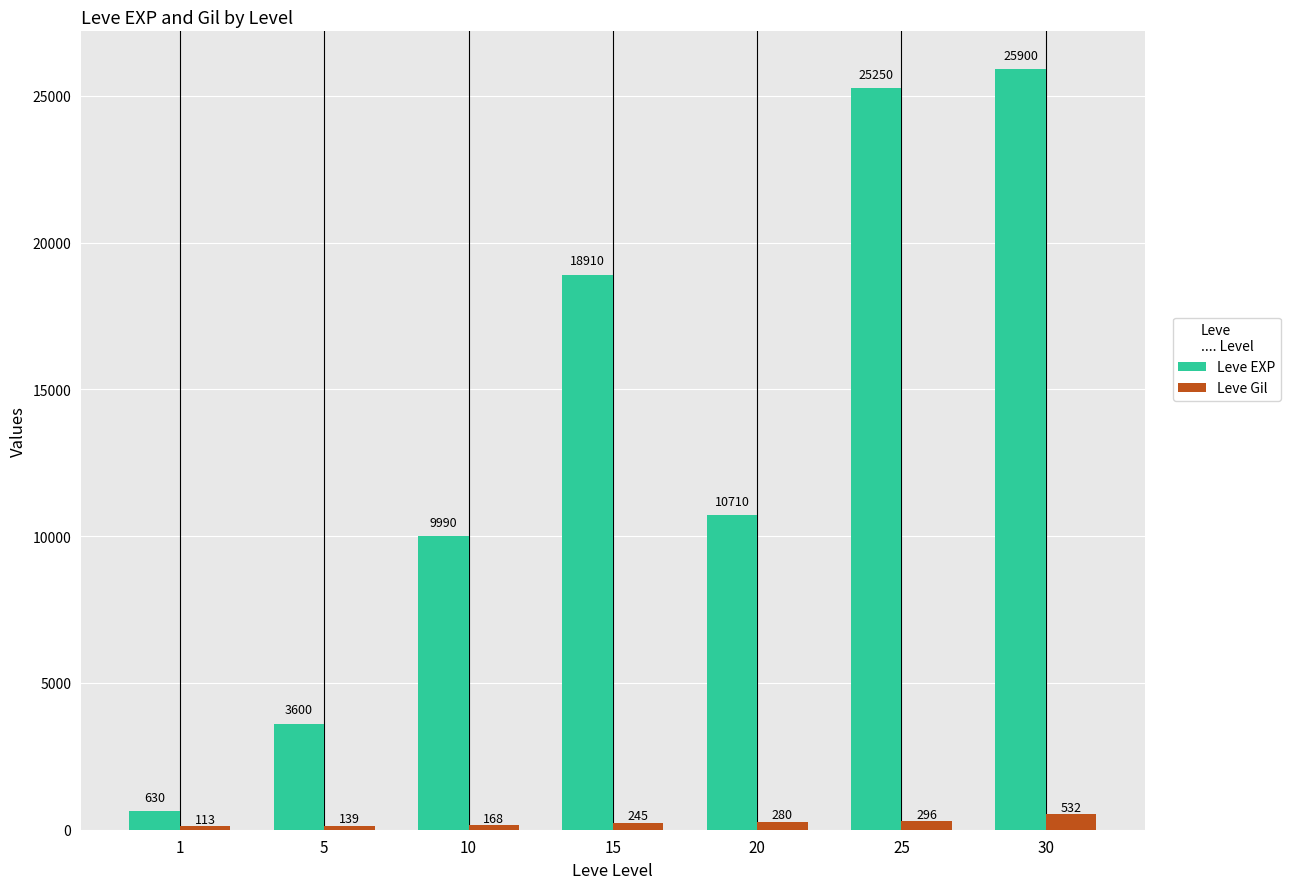

At which label does Leve EXP first exceed 10710?

15